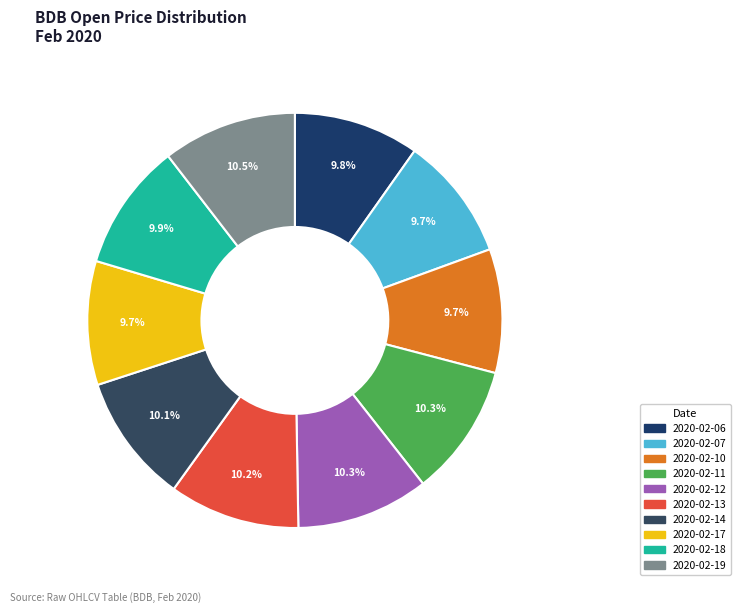

Is 2020-02-06 the majority of the pie?

No